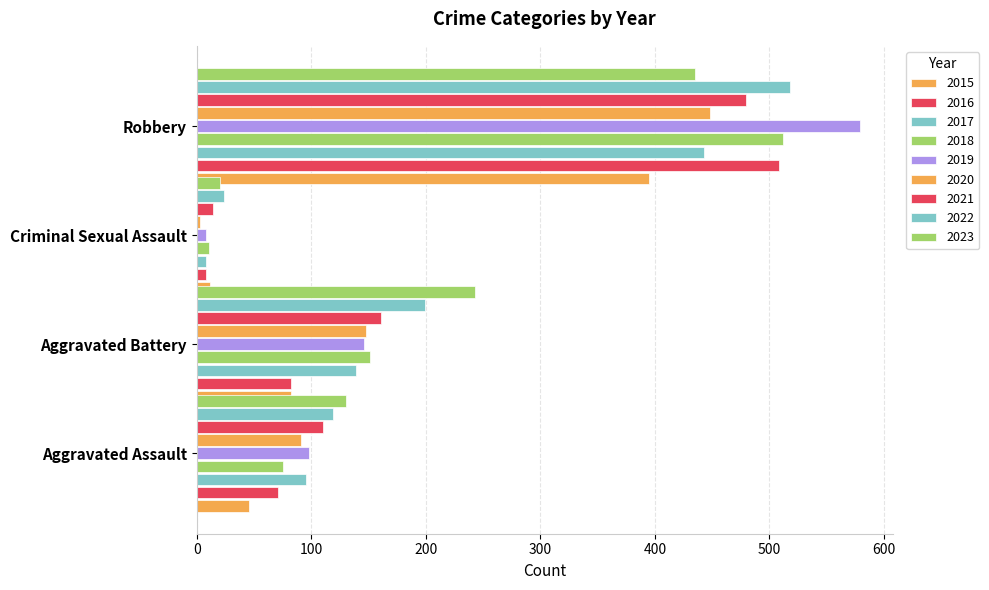

At which label does Robbery first exceed 480?

2016